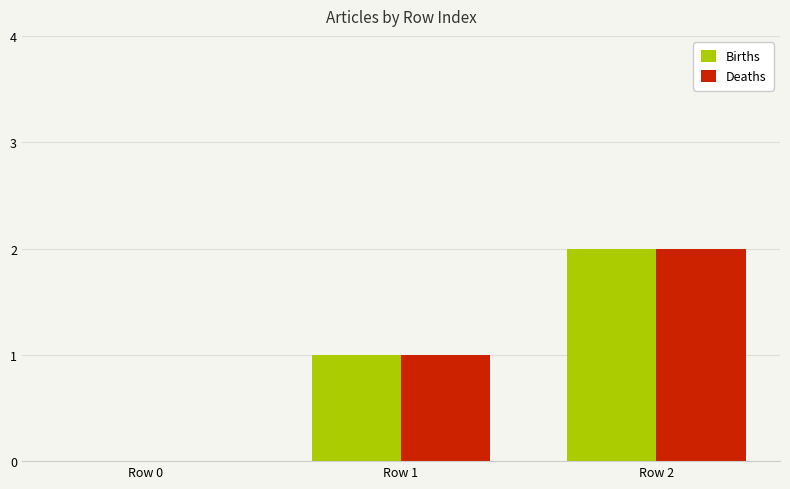

At which category is the sum across all series the highest?

Row 2